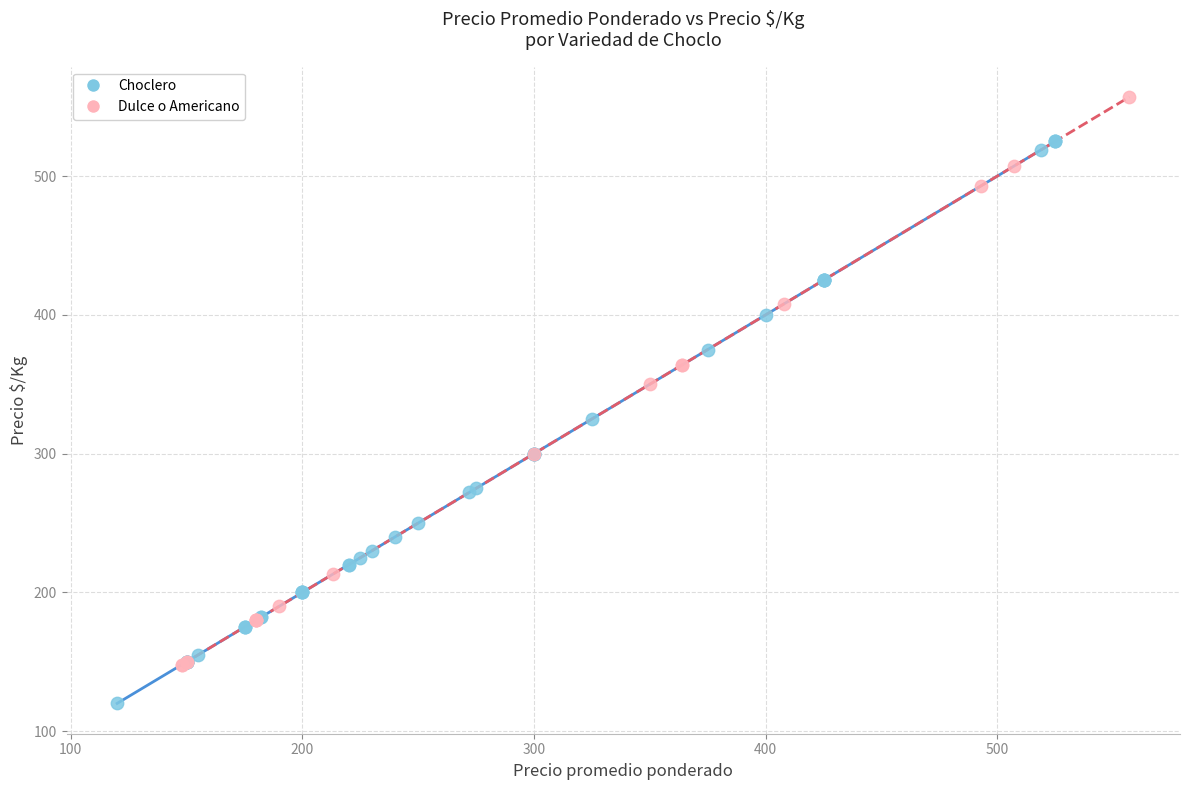

Which series reaches the minimum Y coordinate?

Choclero